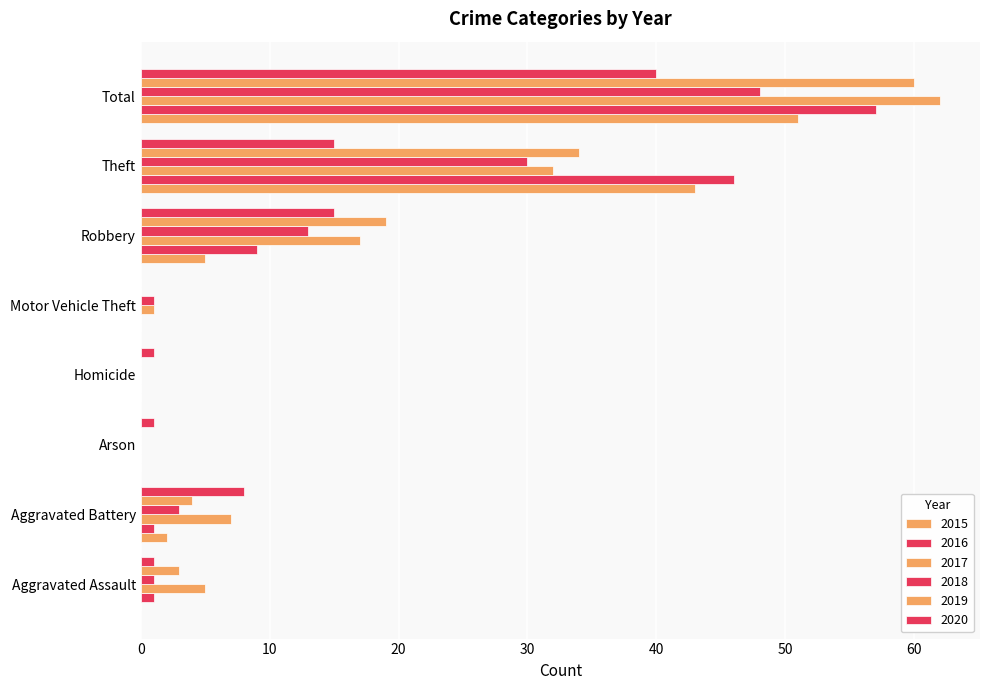

Which series has the widest spread of values?

2017